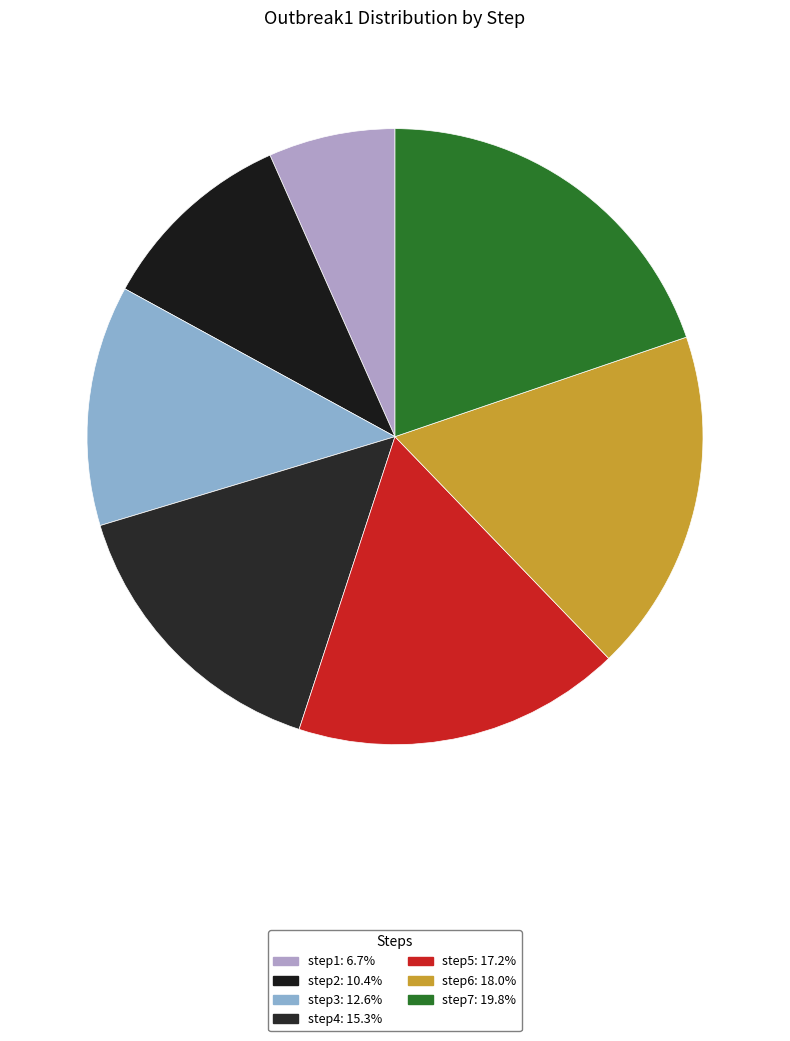

Does step4 represent more than half of the total?

No